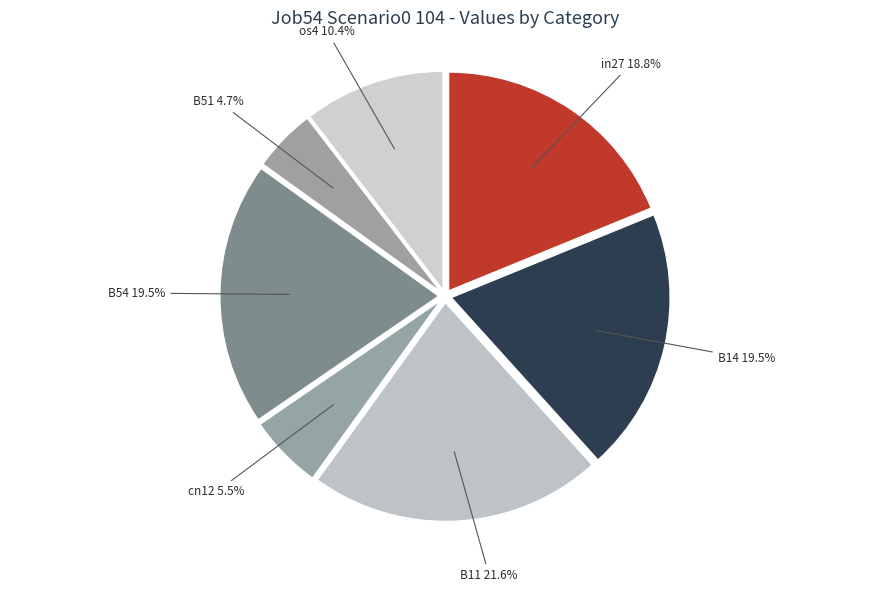

Which slice is the largest?

B11